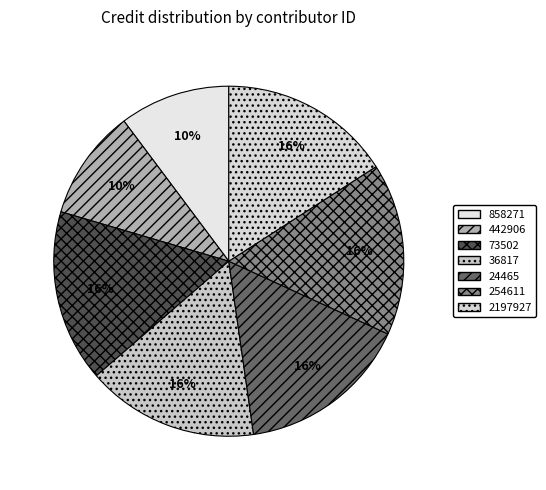

How many slices are in this pie chart?

7